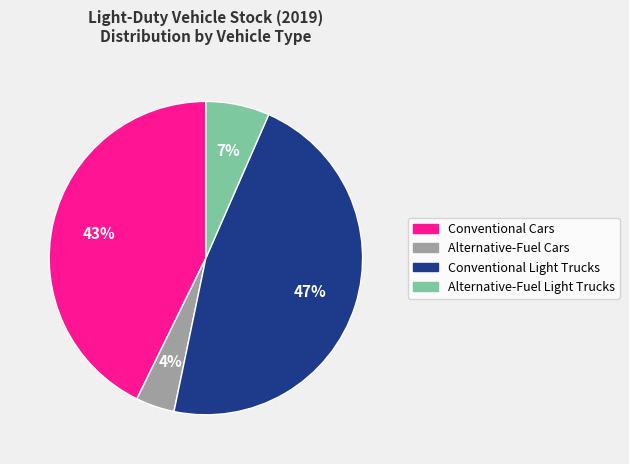

How many slices are in this pie chart?

4